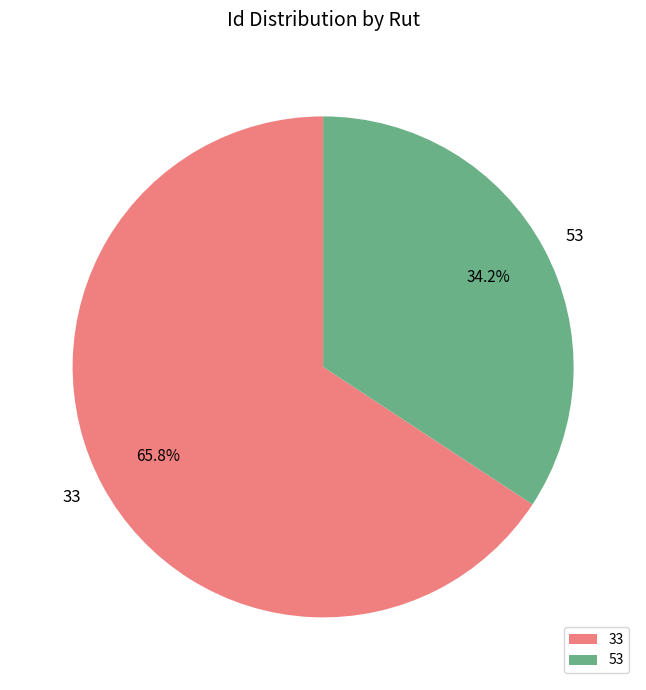

Is there a majority slice in this chart?

Yes